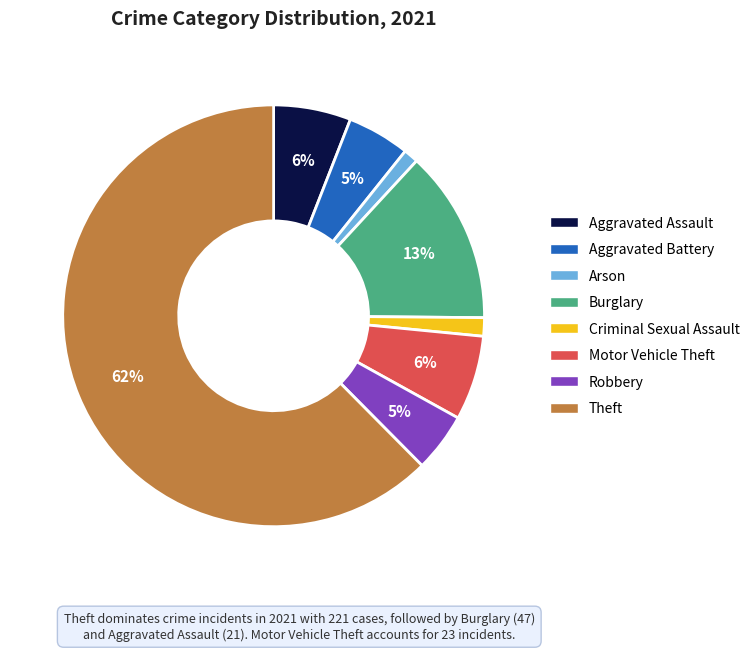

To the nearest percent, what is the difference between the Burglary and Theft slice percentages?

49%